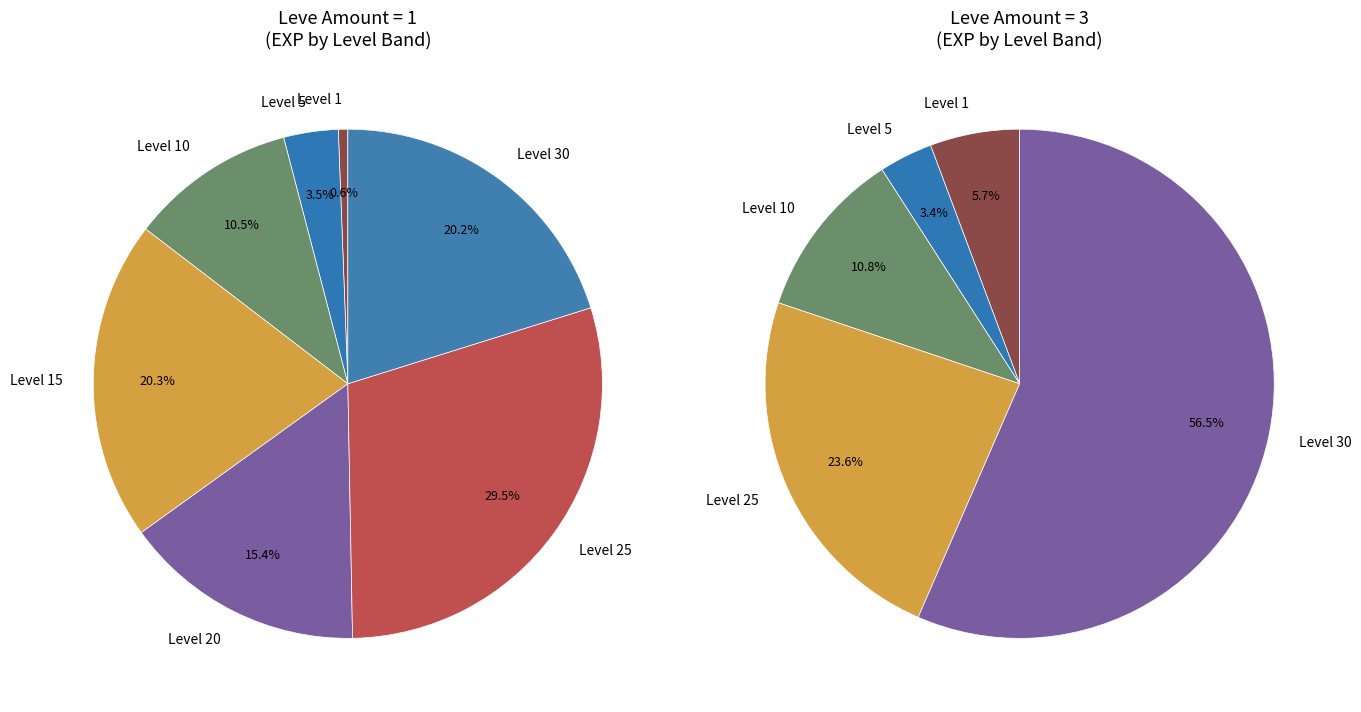

Which has a higher value, 3 or 1?

1